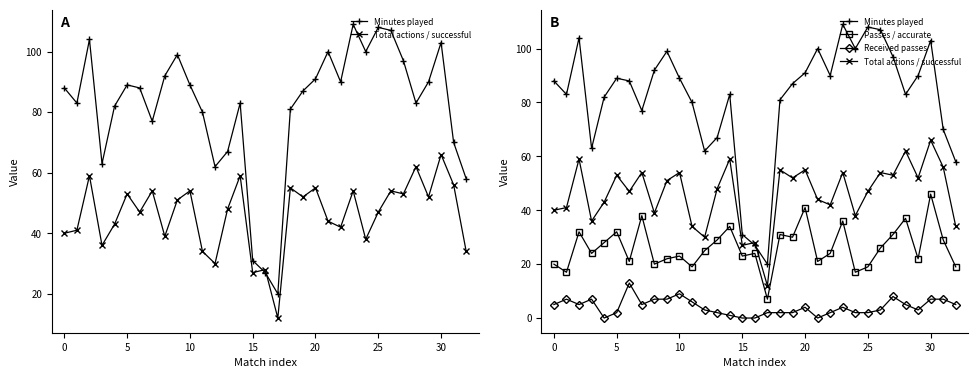

True or false: Passes / accurate and Minutes played intersect in this chart.

False